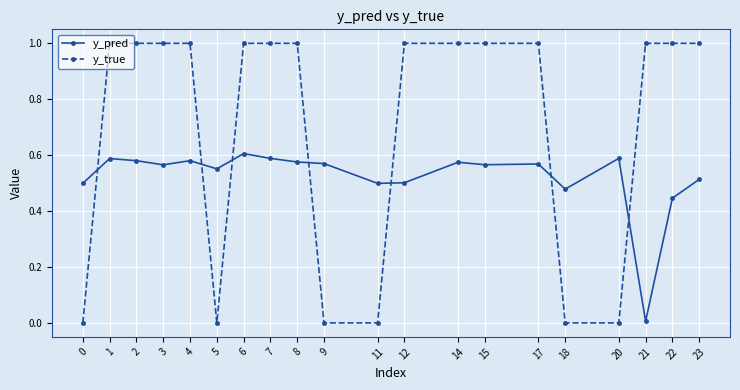

The y_pred series shows 0.8 at 15. True or false?

False